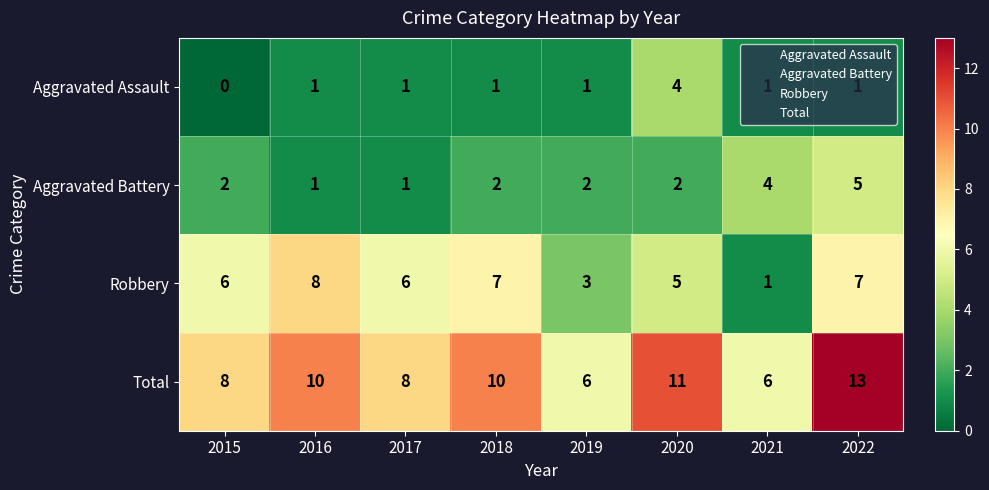

What is the average value of the Robbery series?

5